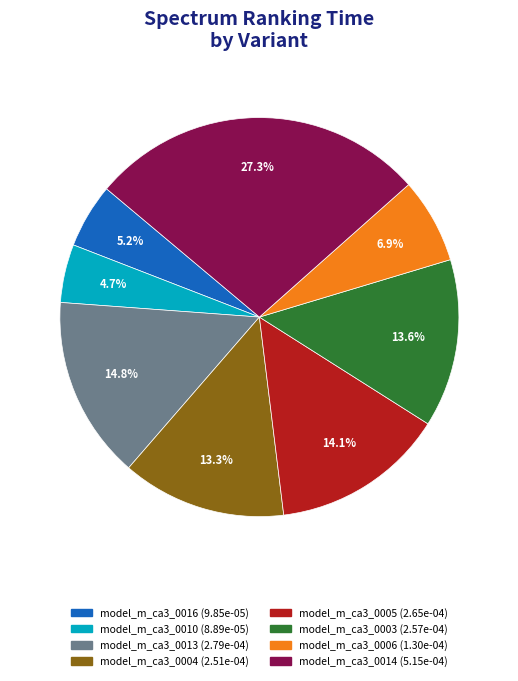

Combined, do model_m_ca3_0006 and model_m_ca3_0013 account for over 50%?

No